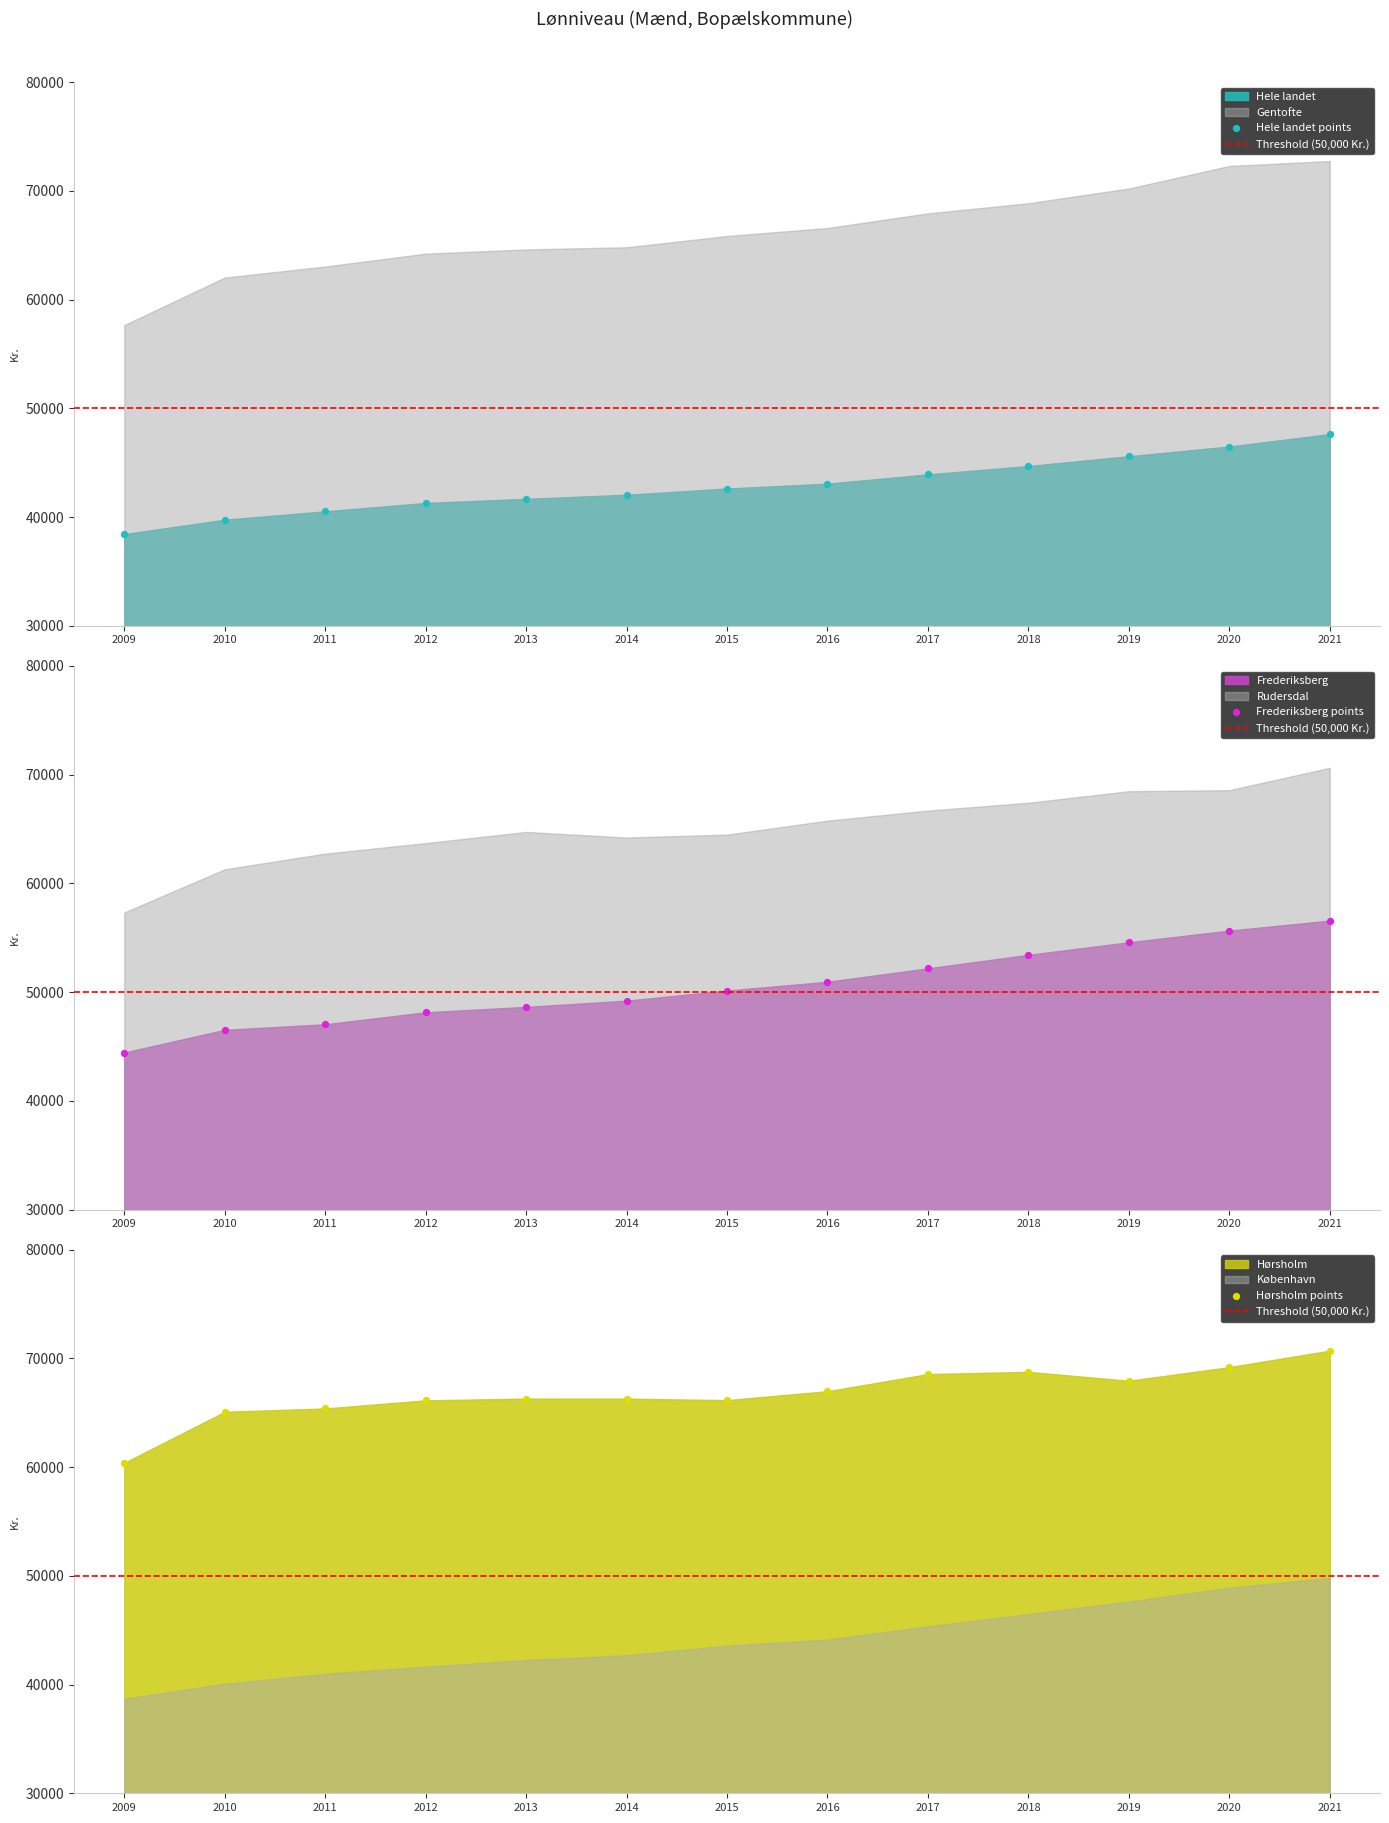

At how many categories does at least one series exceed 52184?

13